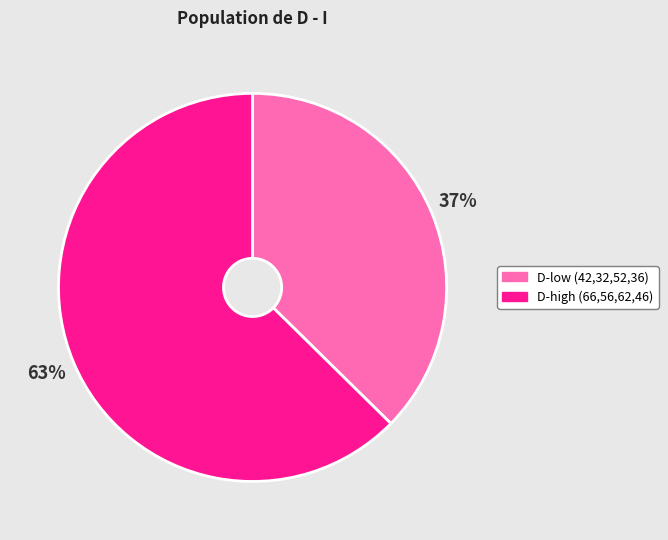

To the nearest percent, what is the average slice percentage?

50%